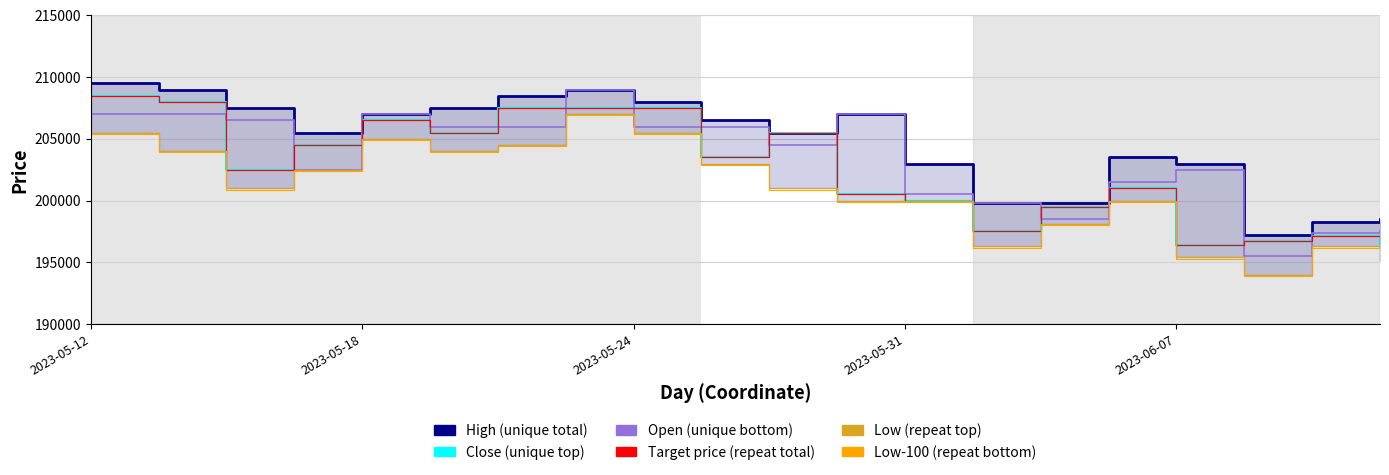

What is the sum of all Close (unique top) values?

4051900